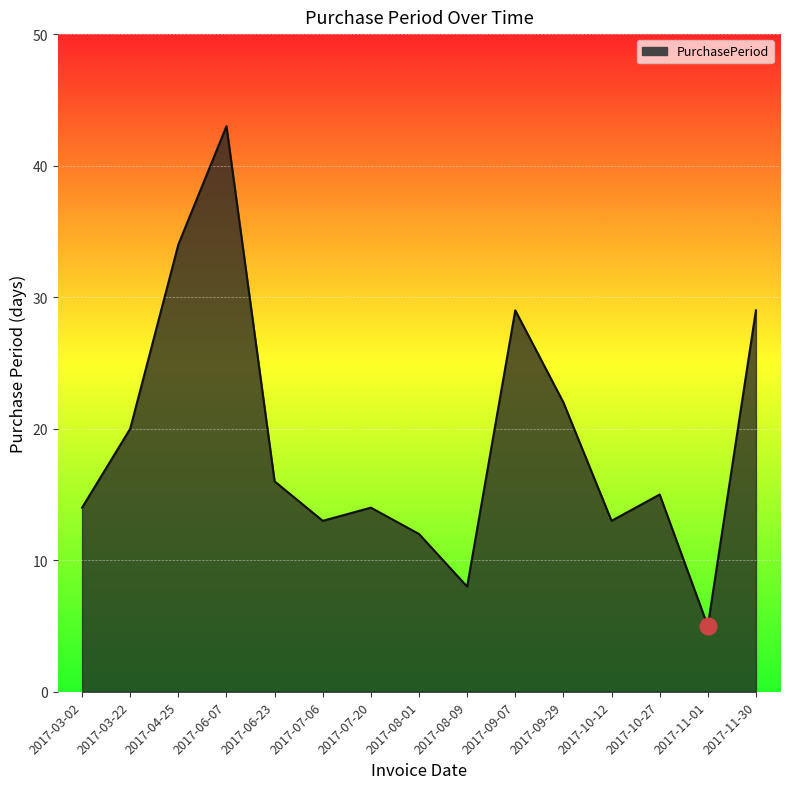

The value at 2017-03-02 is 19. True or false?

False